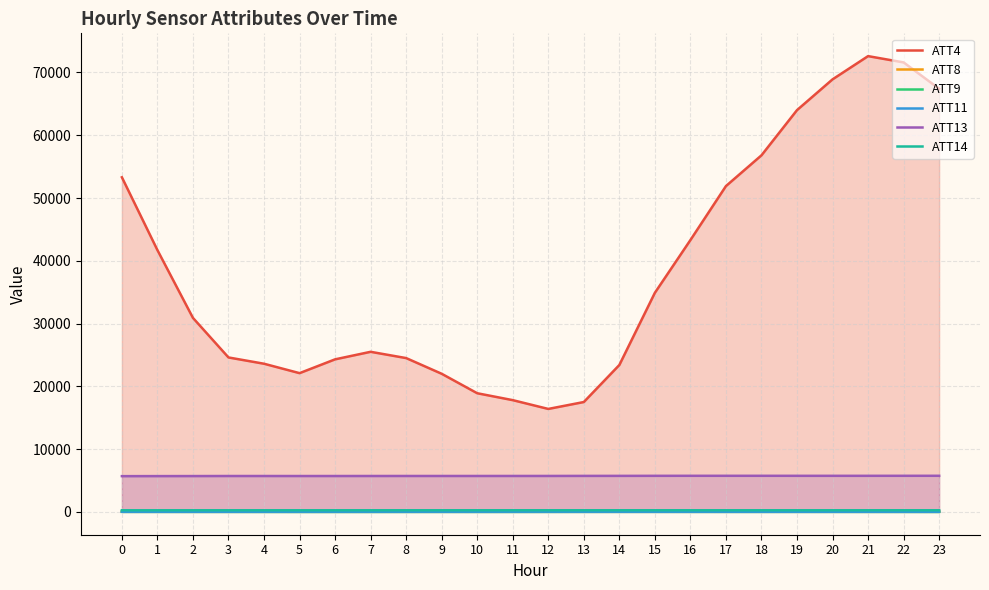

What is the value of the ATT14 point at the 22nd from the left?

257.5